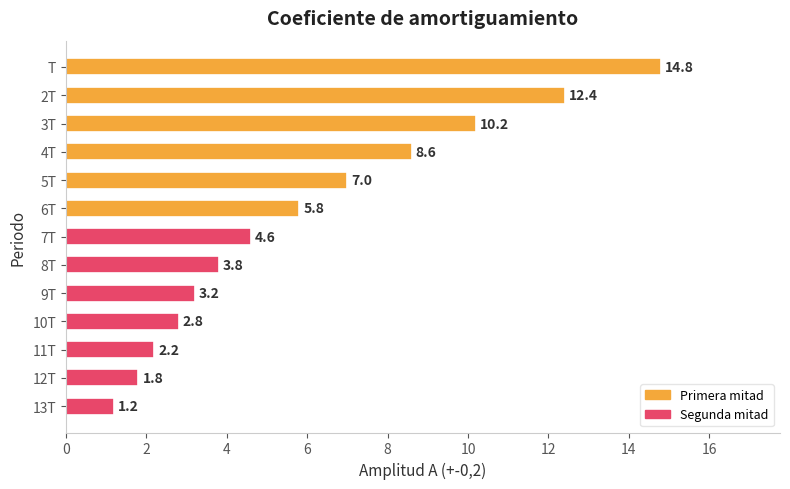

Approximately how many times larger is the value at 4T compared to 9T?

2.7